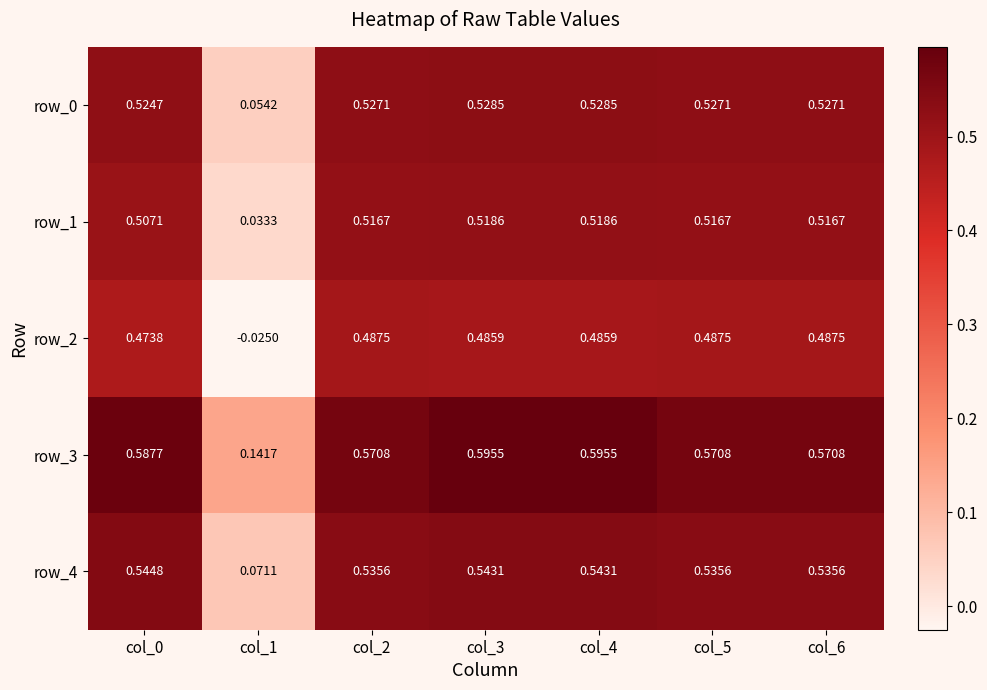

Is the value of row_2 at col_2 greater than the value of row_0 at col_3?

No